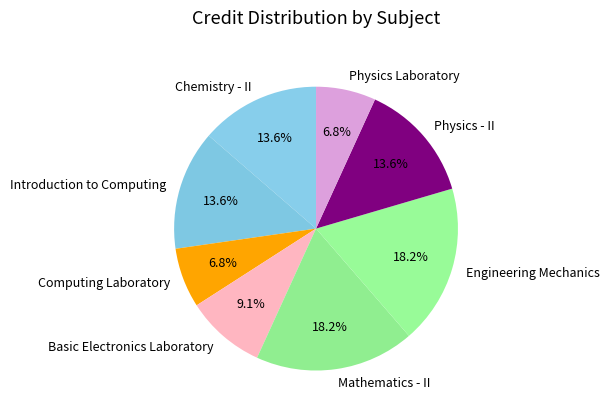

Is it true that Introduction to Computing is 21% of the pie?

False